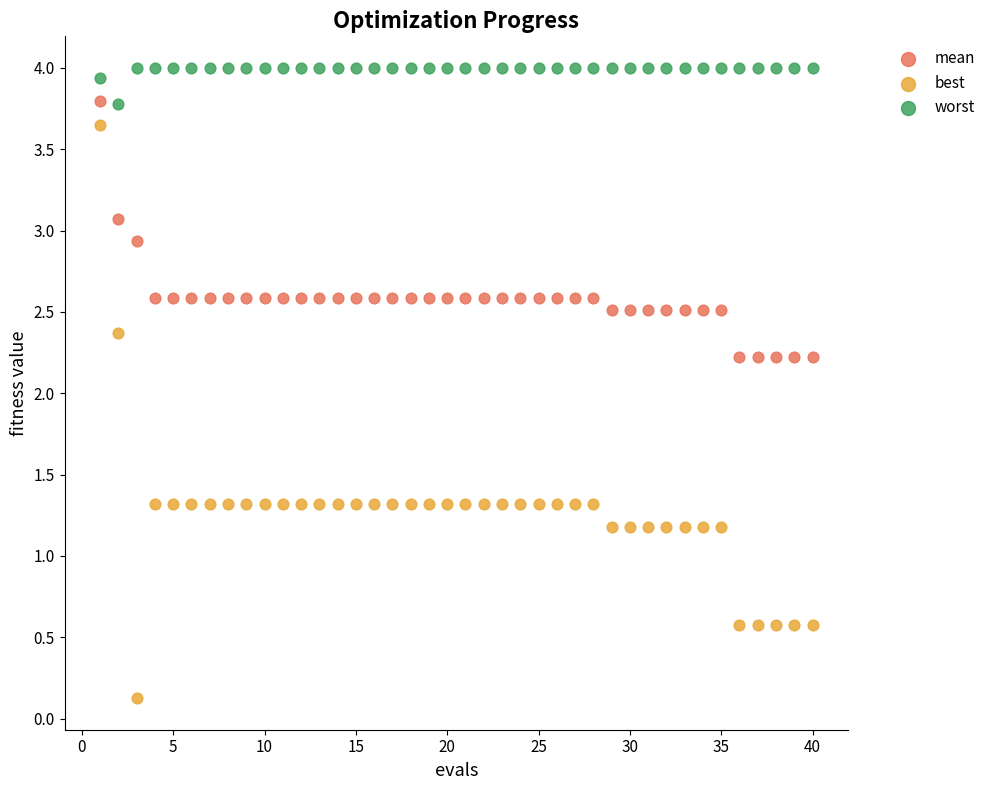

Which series contains the highest Y value?

worst